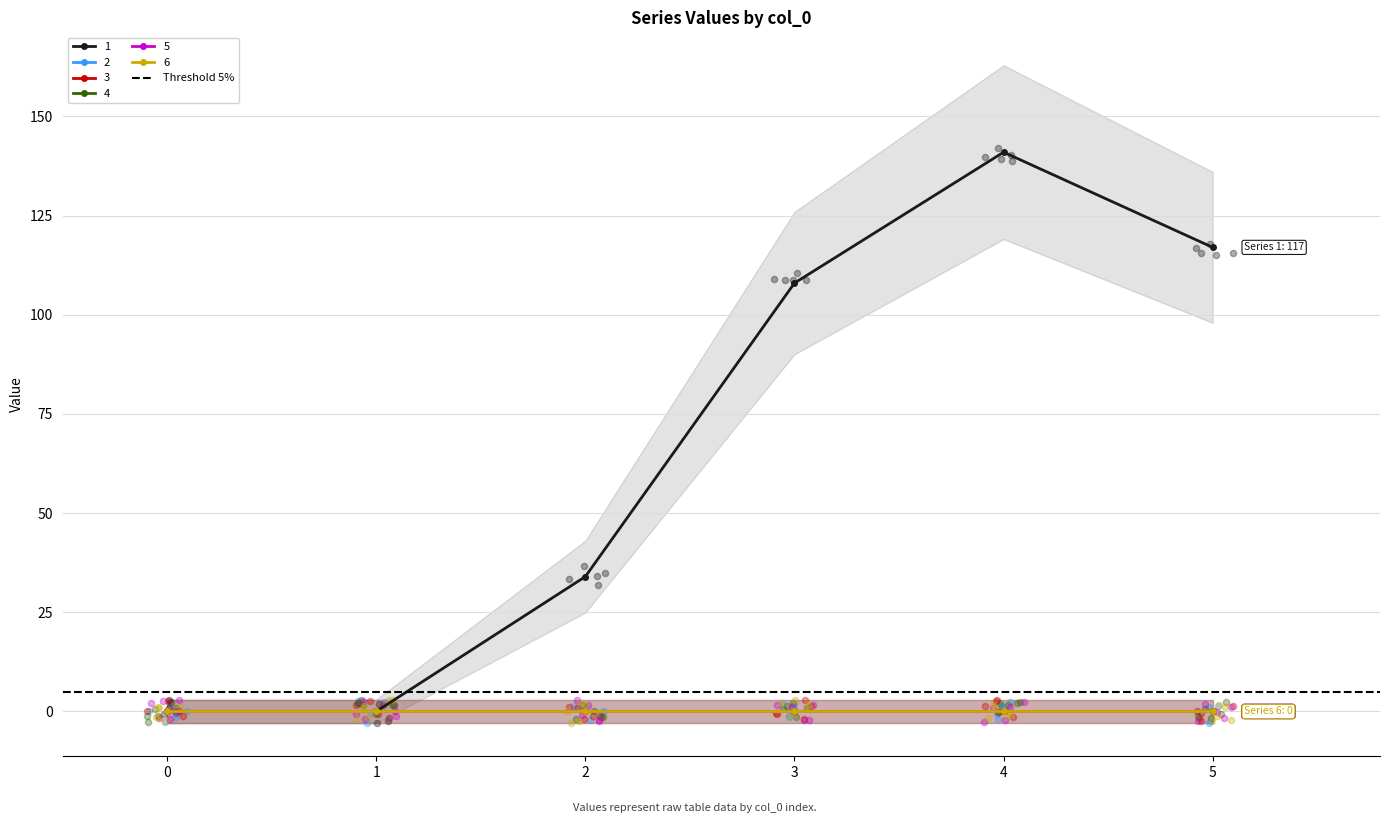

Which series has the largest total across all categories?

1